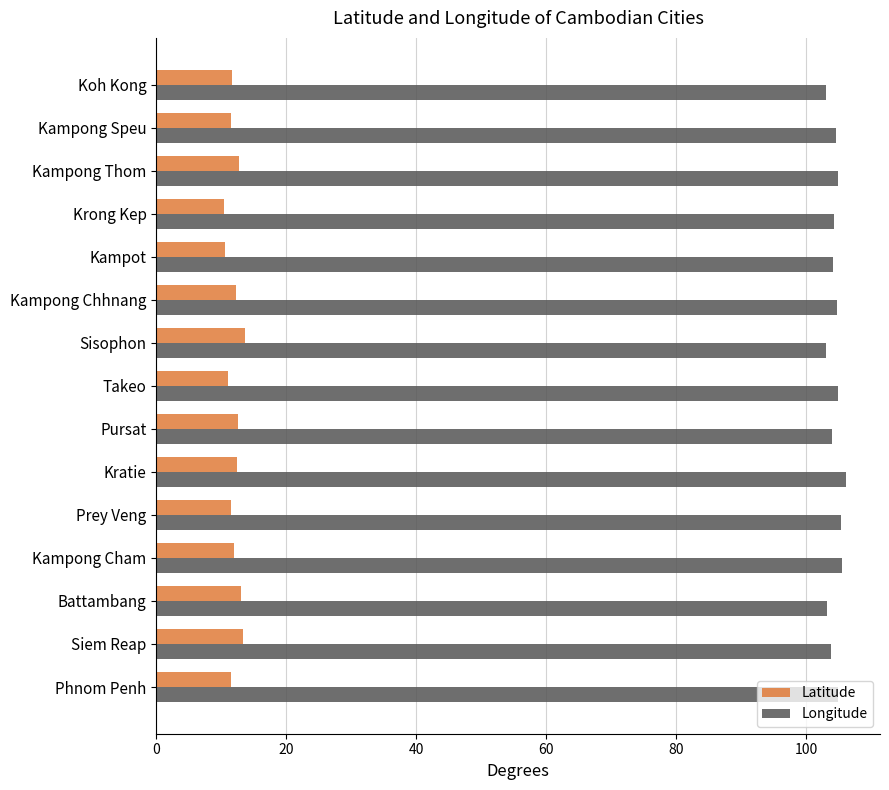

Rank the series by their average value, from highest to lowest.

Longitude, Latitude